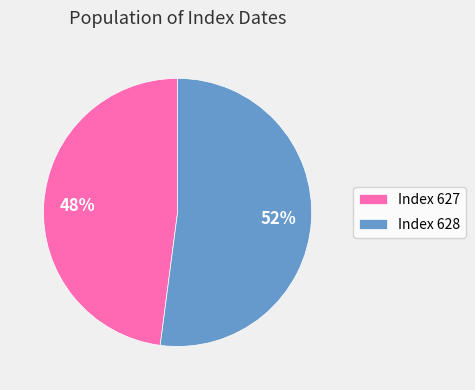

What is the largest slice in the pie chart?

Index 628